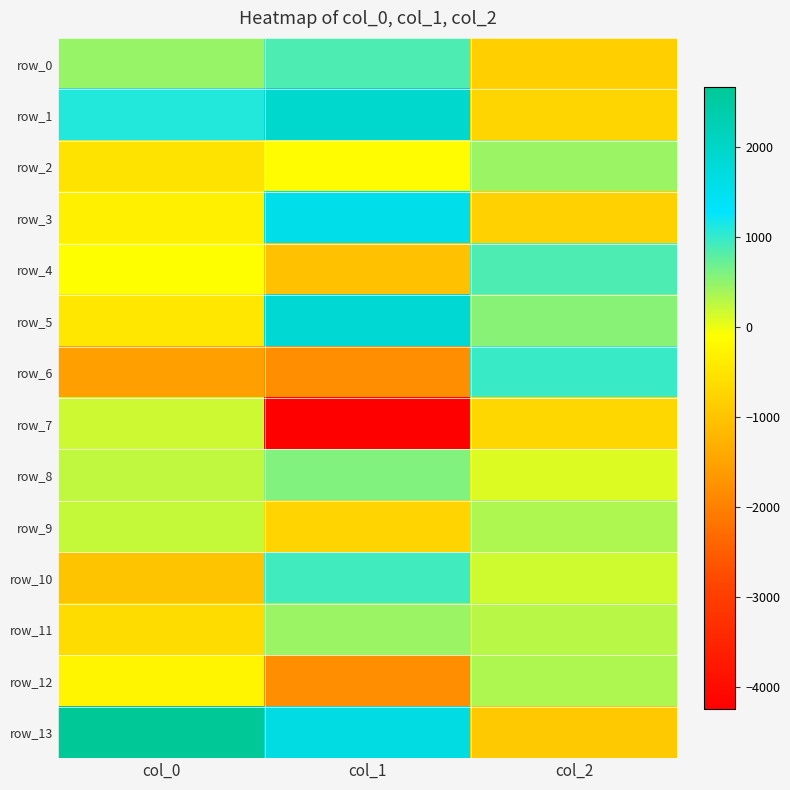

How many values in row_9 are above zero?

2